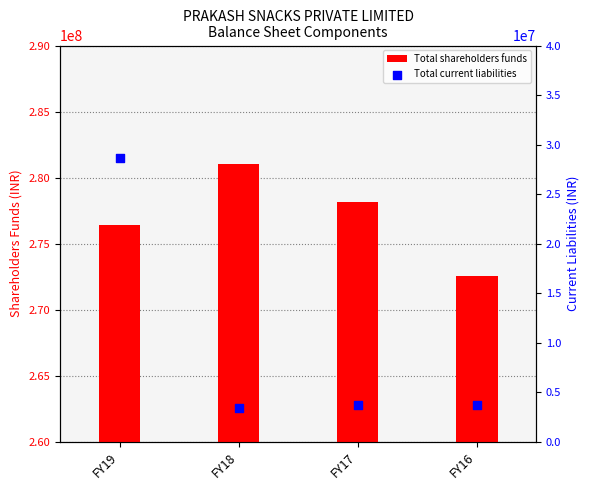

Which series reaches the minimum Y coordinate?

Total current liabilities